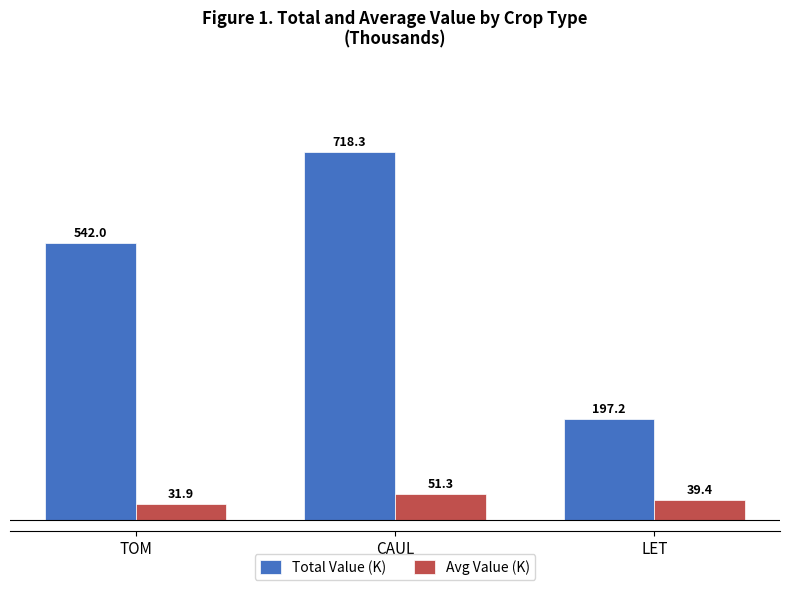

What is the value of the Total Value (K) bar at the 3rd from the left?

197.2